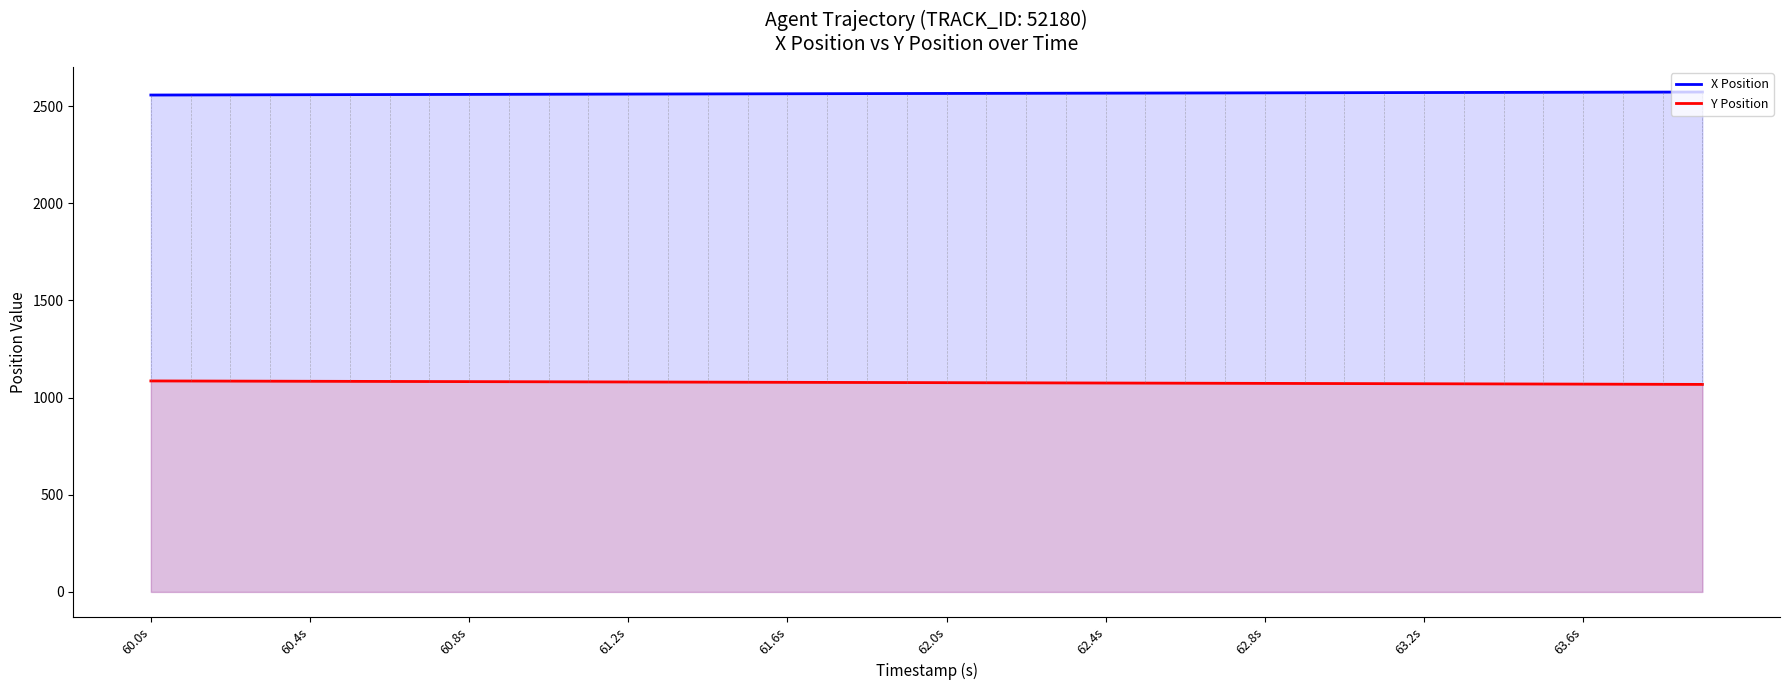

Which series has the largest total across all categories?

X Position